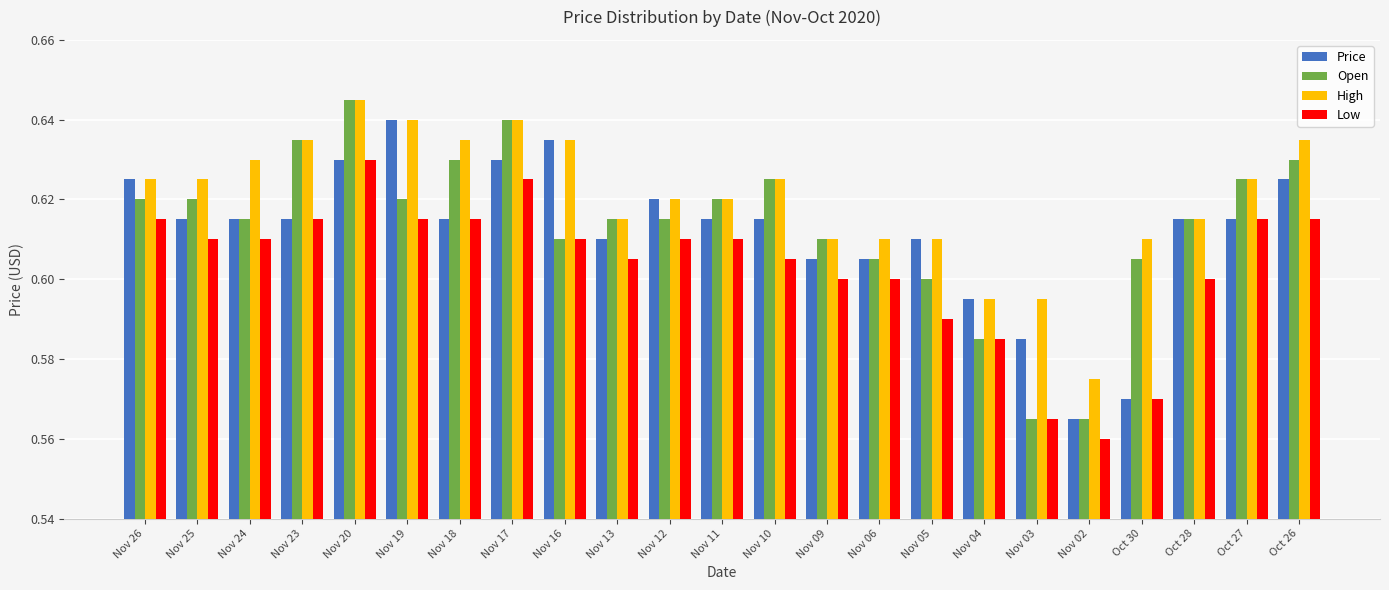

At which label is Price closest to 0?

Nov 02